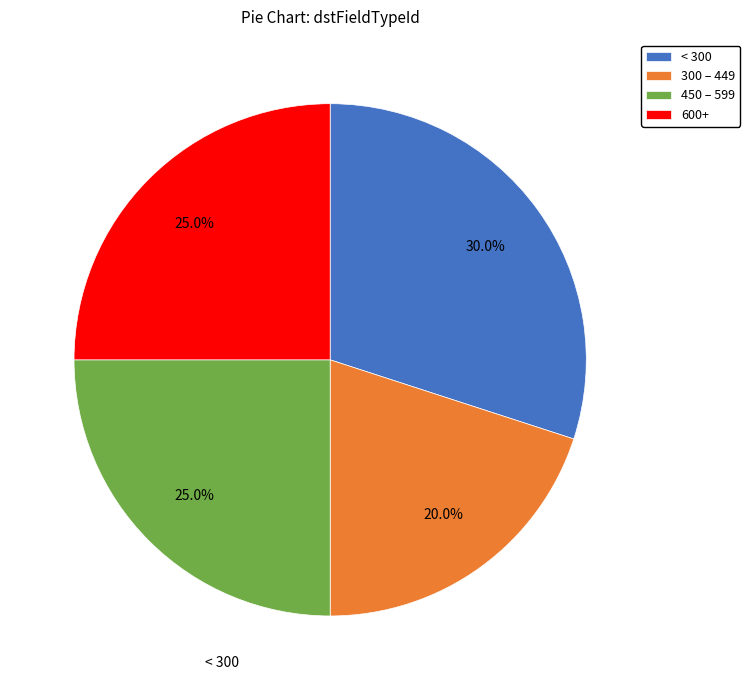

What percentage do 450 – 599 and 600+ together represent?

50.0%